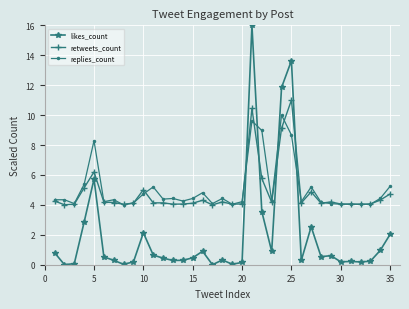

Which series has the widest spread of values?

likes_count